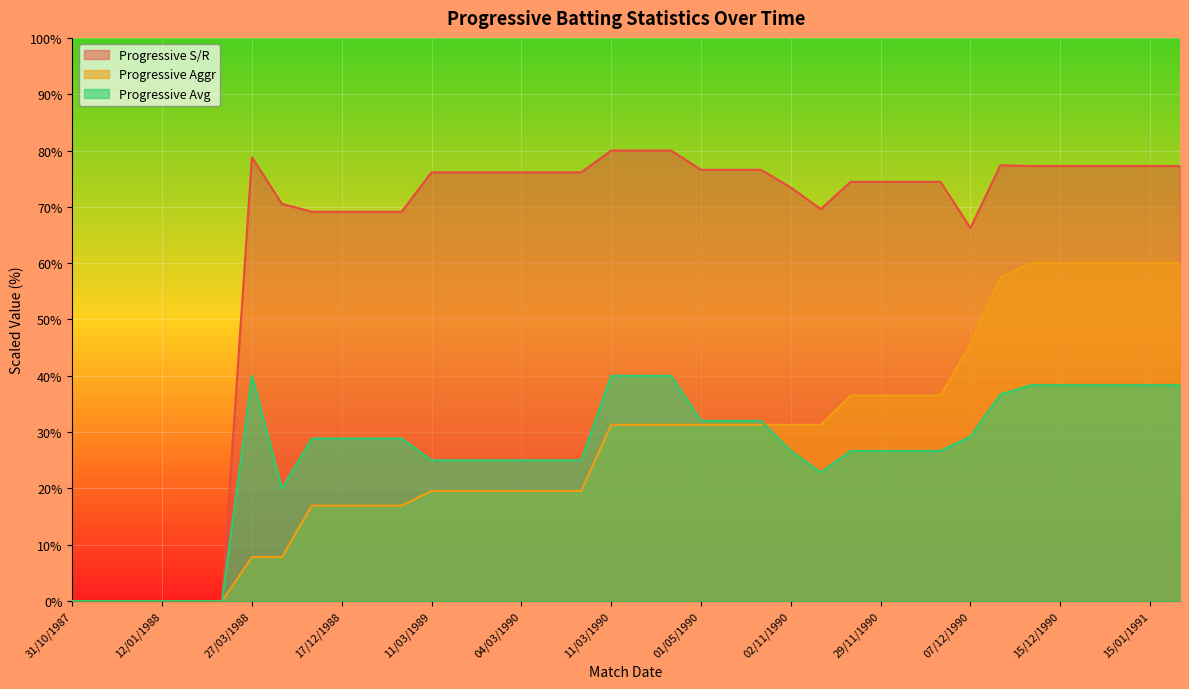

True or false: Progressive S/R and Progressive Avg cross at least once.

False